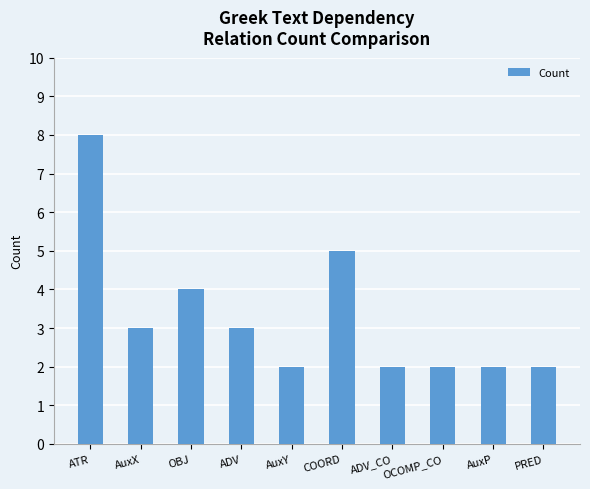

The value at AuxP is 2. True or false?

True